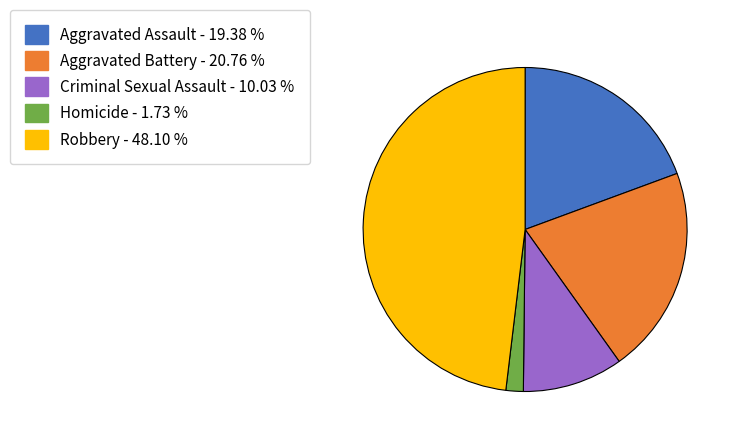

Does any single category account for the majority?

No